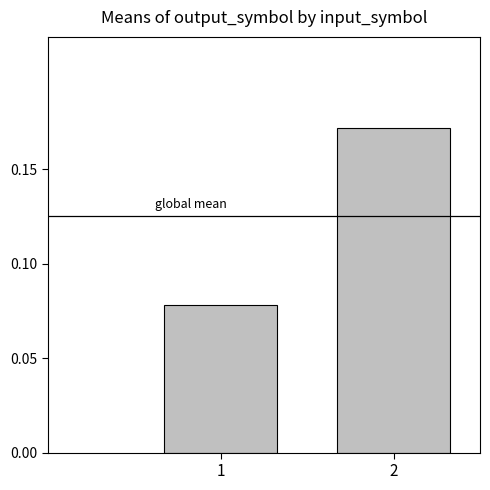

List the labels in order of value, smallest first.

1, 2